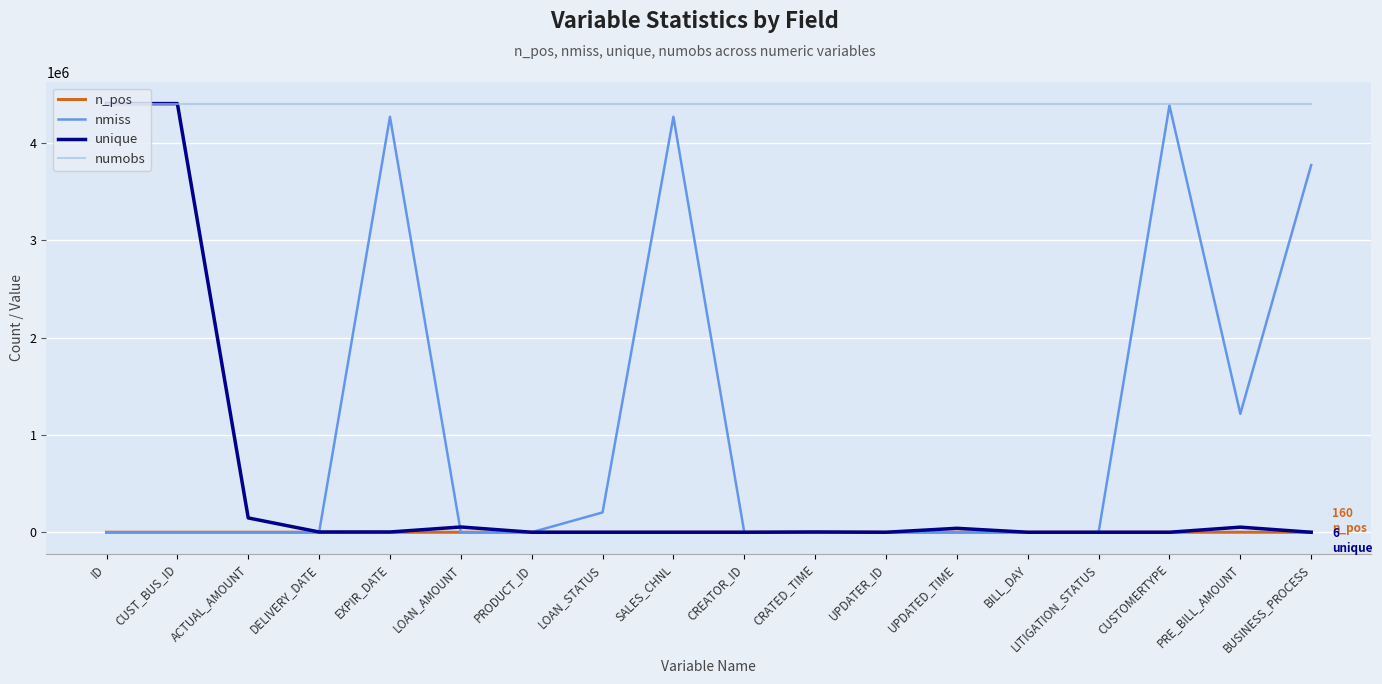

Count the number of data series in this chart.

4